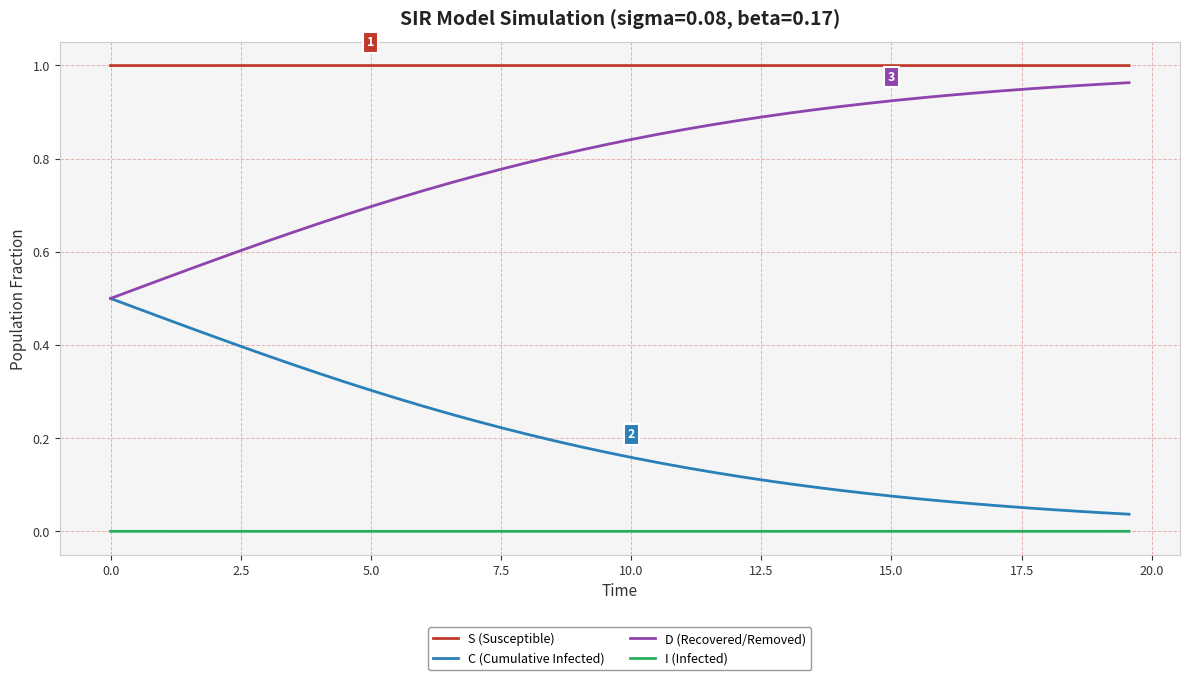

List the series in order of their overall mean, highest first.

S (Susceptible), D (Recovered/Removed), C (Cumulative Infected), I (Infected)